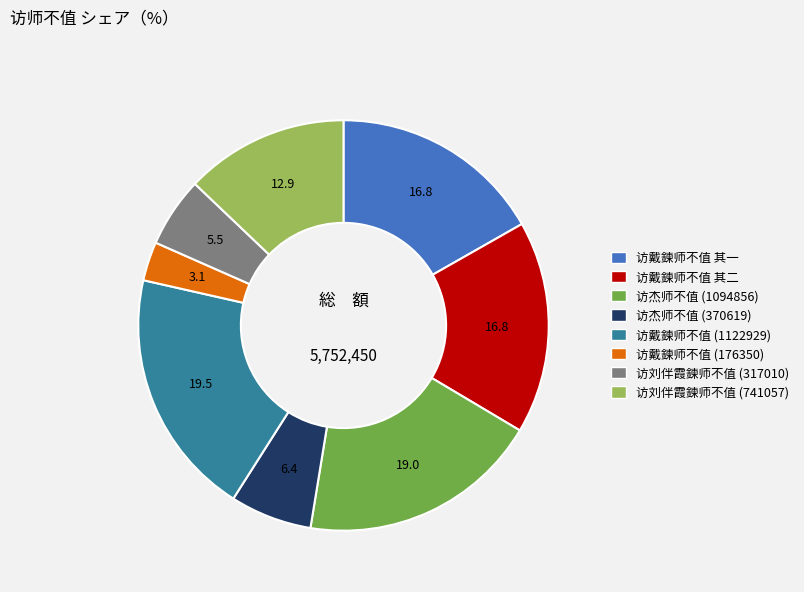

Is there a majority slice in this chart?

No